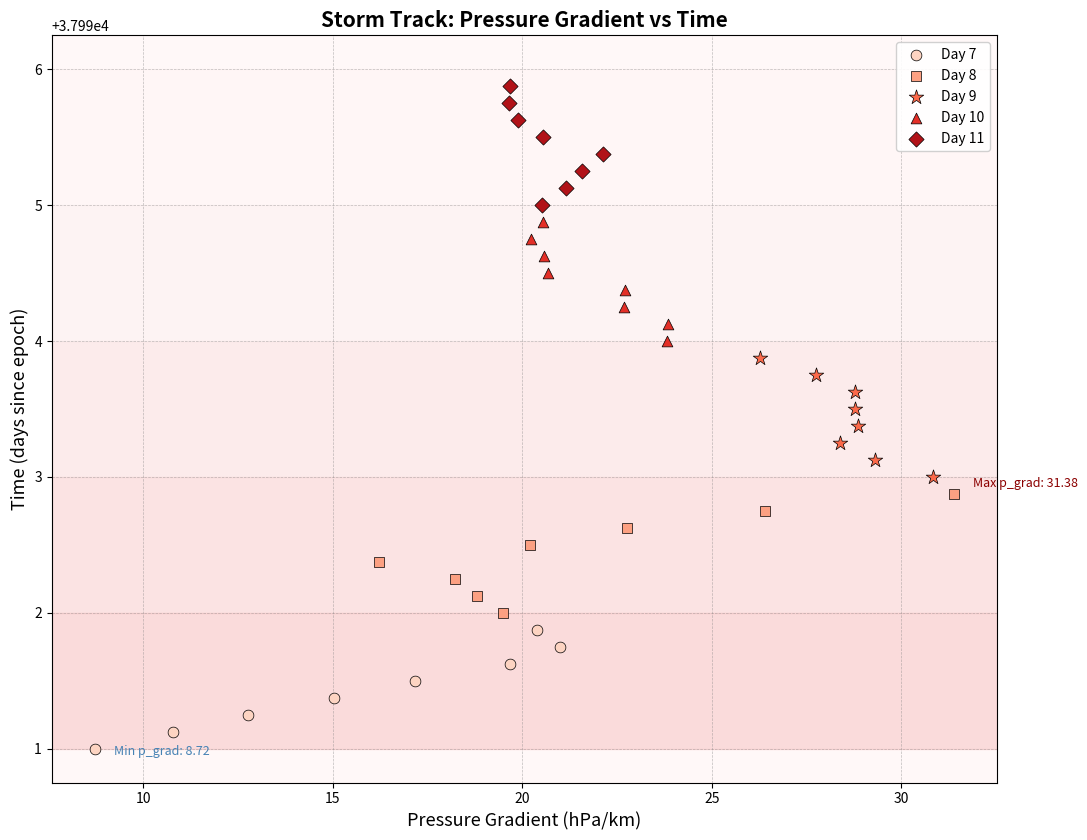

Which series reaches the maximum Y coordinate?

Day 11